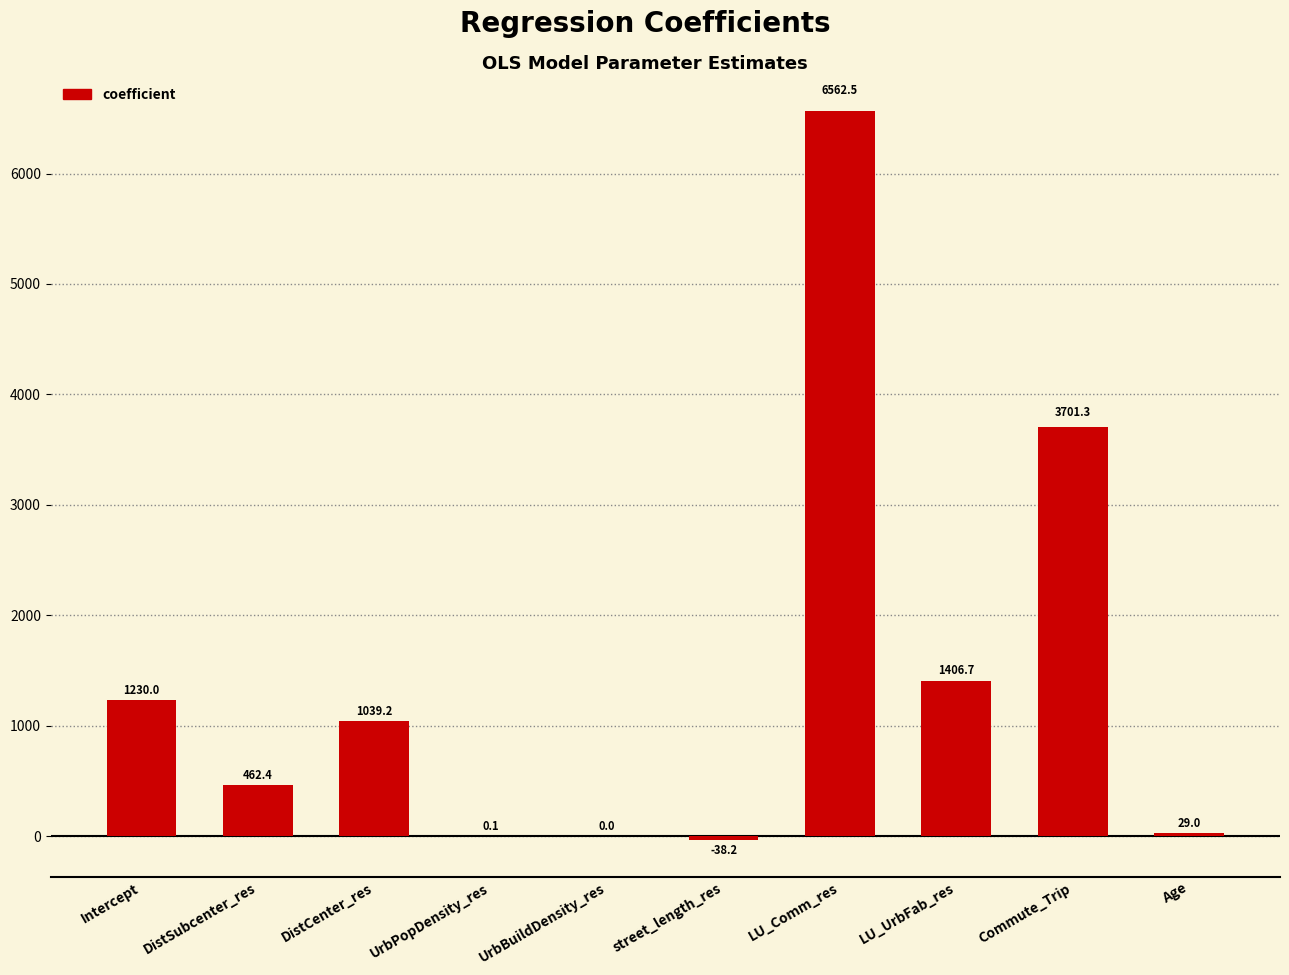

What is the change in value from street_length_res to LU_UrbFab_res?

+1444.8